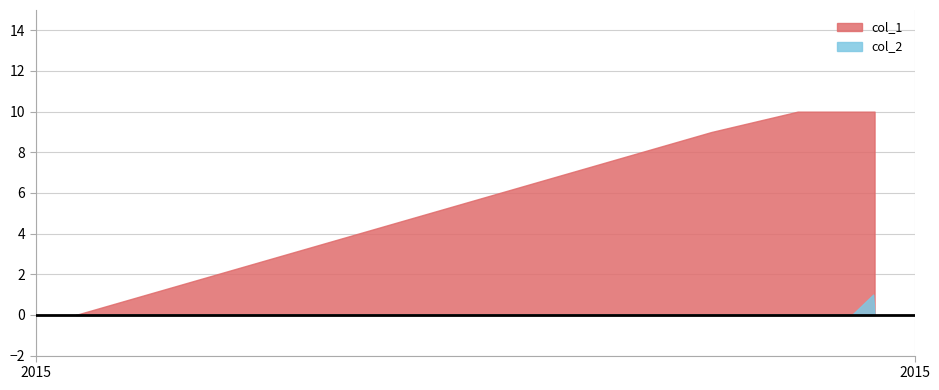

True or false: col_2 and col_1 cross at least once.

False